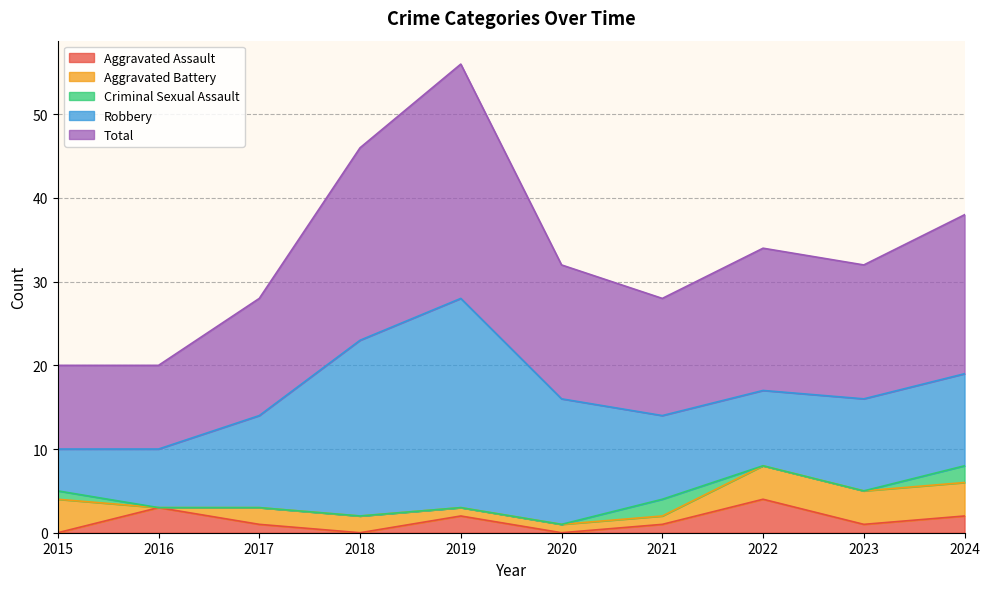

Reading right to left, what are all the values shown in this chart?

Aggravated Assault: 2	1	4	1	0	2	0	1	3	0
Aggravated Battery: 4	4	4	1	1	1	2	2	0	4
Criminal Sexual Assault: 2	0	0	2	0	0	0	0	0	1
Robbery: 11	11	9	10	15	25	21	11	7	5
Total: 19	16	17	14	16	28	23	14	10	10